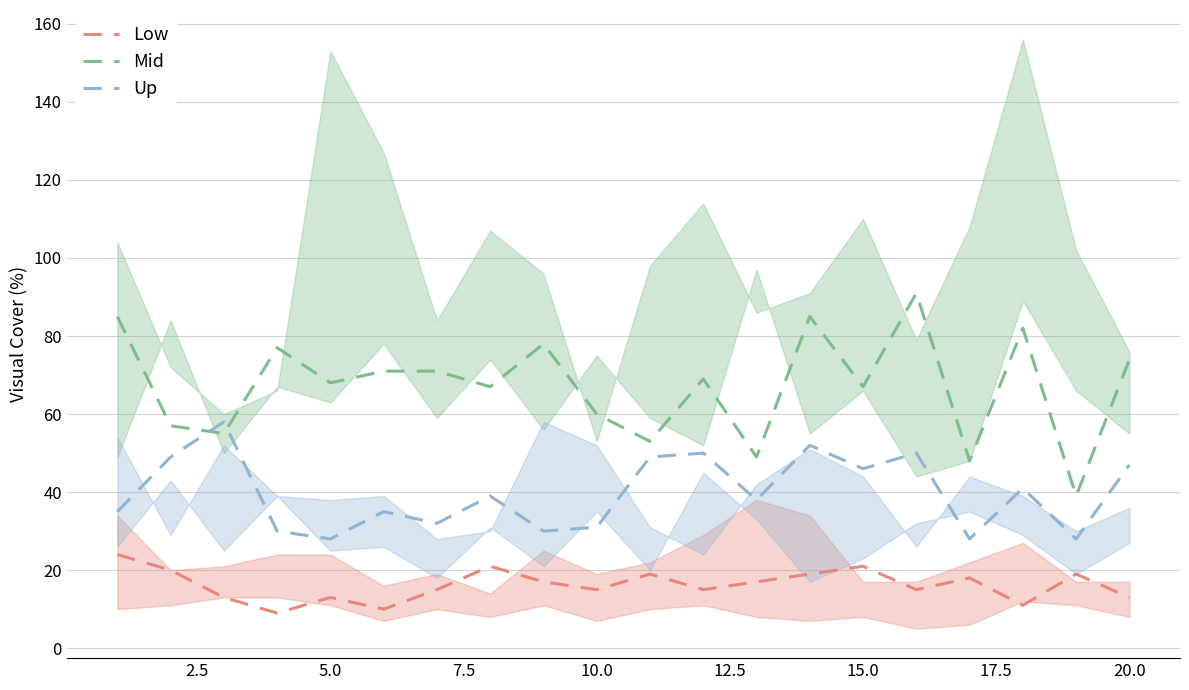

Rank the series by their maximum value, from highest to lowest.

Mid, Up, Low